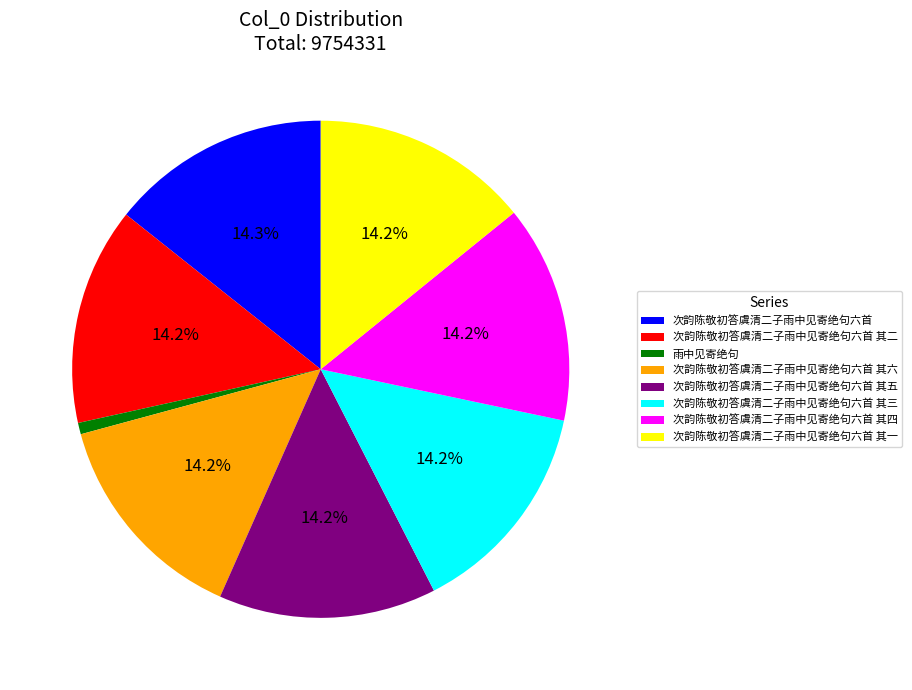

To the nearest percent, what portion does 次韵陈敬初答虞清二子雨中见寄绝句六首 其六 represent?

14%